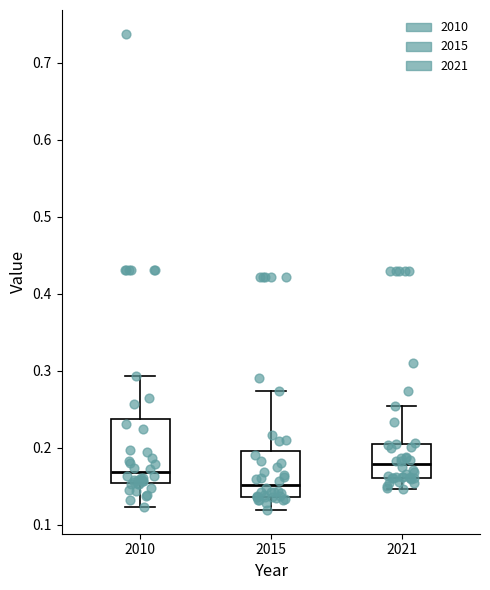

Reading left to right, read every box against the y-axis: the position of its median line, the range the box covers, and the ends of its whiskers. The values are not printed on the chart, so give them approximately, as read against the axis.

2010: median 0.17, box 0.15 to 0.24, whiskers 0.12 to 0.29
2015: median 0.15, box 0.14 to 0.20, whiskers 0.12 to 0.27
2021: median 0.18, box 0.16 to 0.21, whiskers 0.15 to 0.25